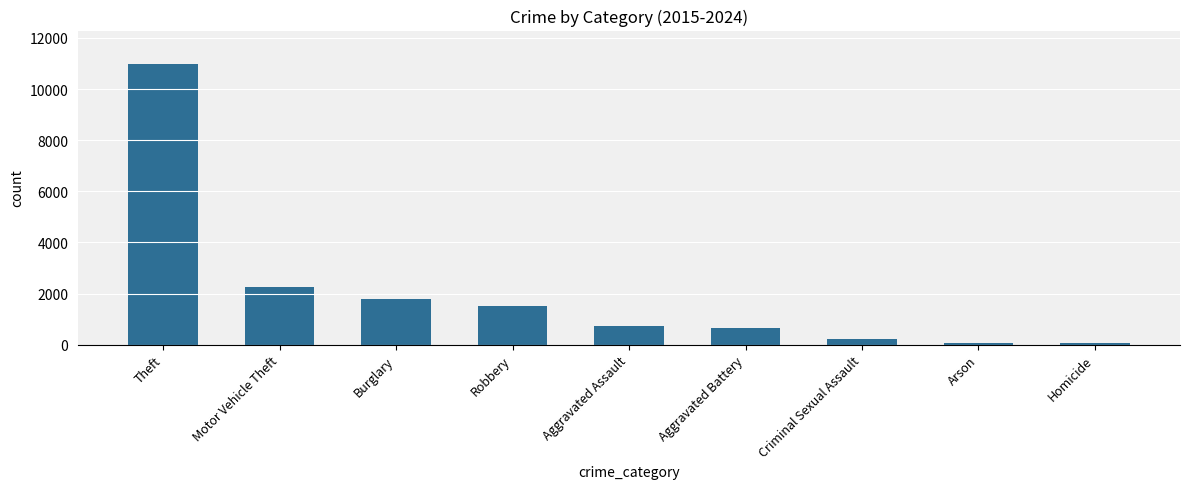

Between Motor Vehicle Theft and Aggravated Assault, which is larger?

Motor Vehicle Theft